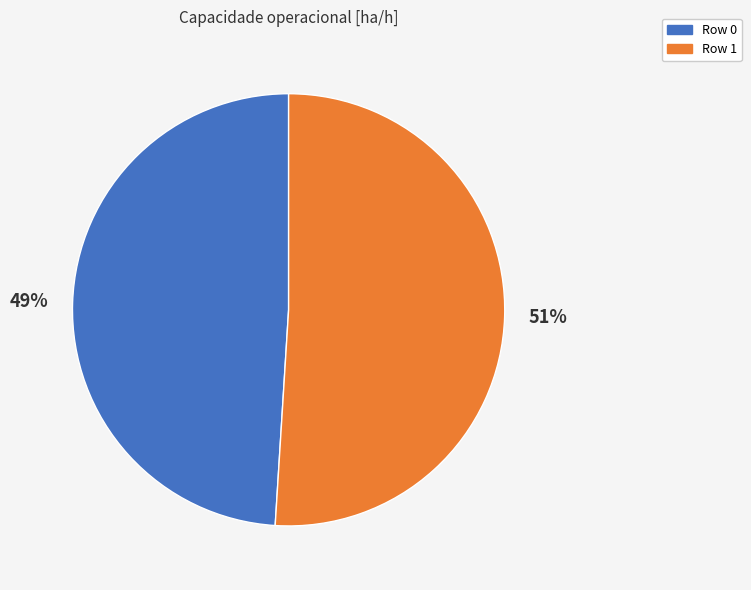

What is the ratio of the value at Row 0 to the value at Row 1?

1.0